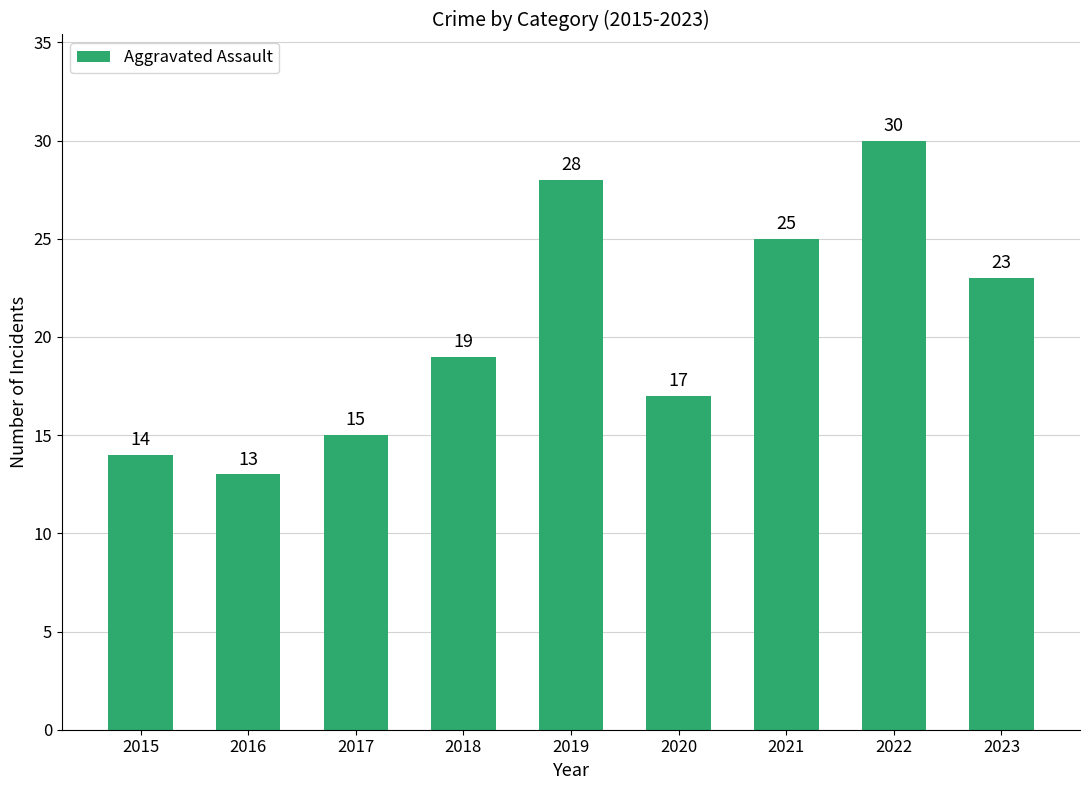

True or false: the data shows 19 at 2018.

True